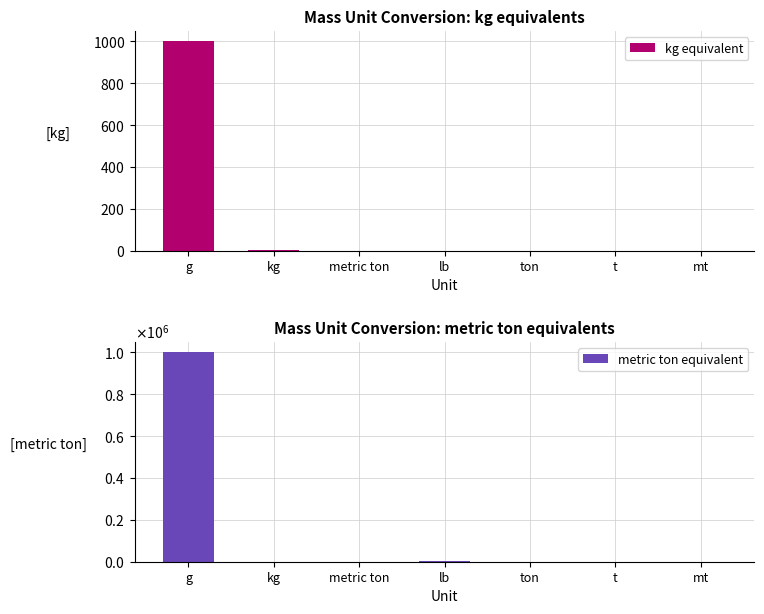

The metric ton equivalent series shows 1.3 at mt. True or false?

False